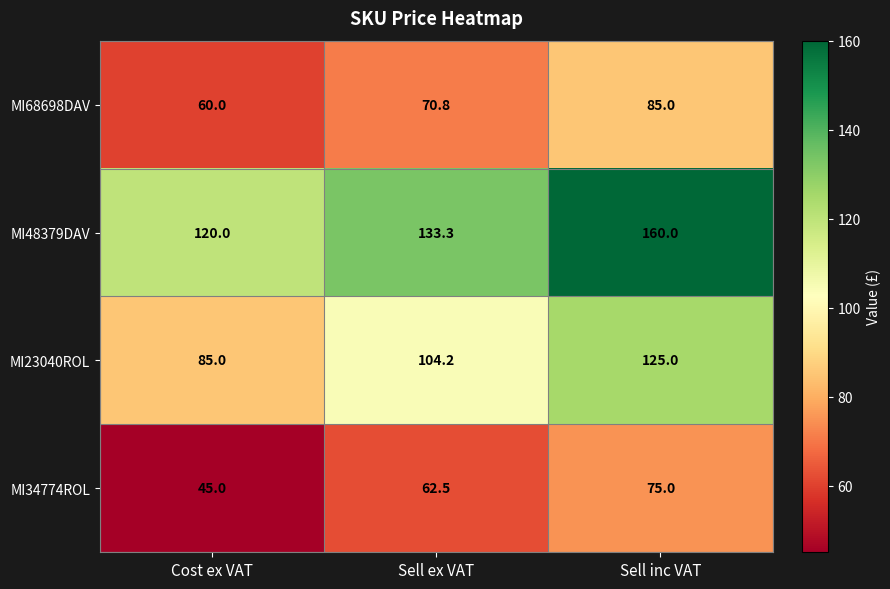

Reading right to left, what are all the values shown in this chart?

MI68698DAV: 85.0	70.8	60.0
MI48379DAV: 160.0	133.3	120.0
MI23040ROL: 125.0	104.2	85.0
MI34774ROL: 75.0	62.5	45.0